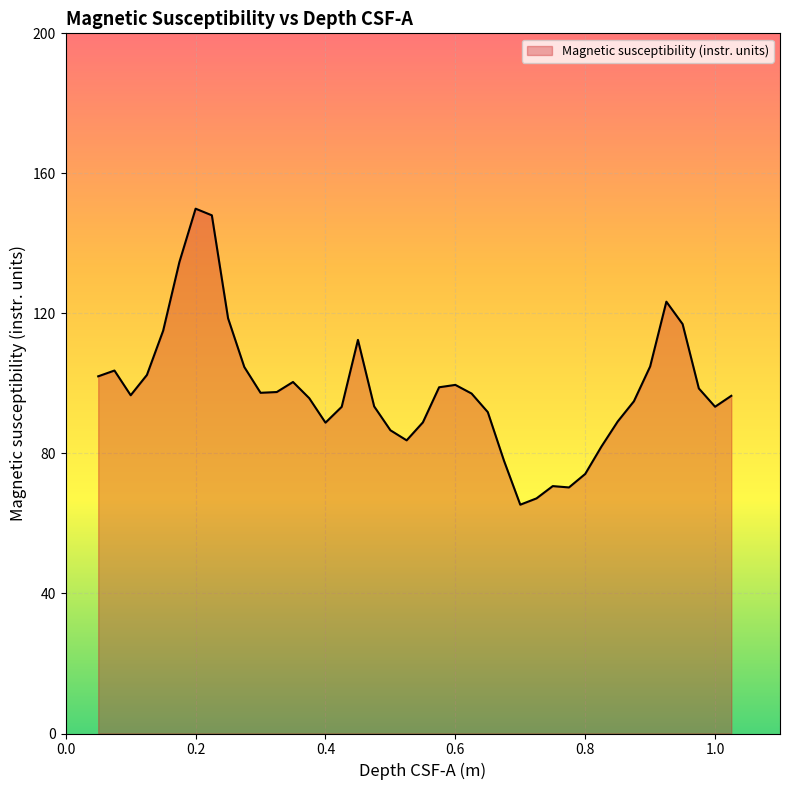

What is the difference between the second highest and second lowest values?

80.9